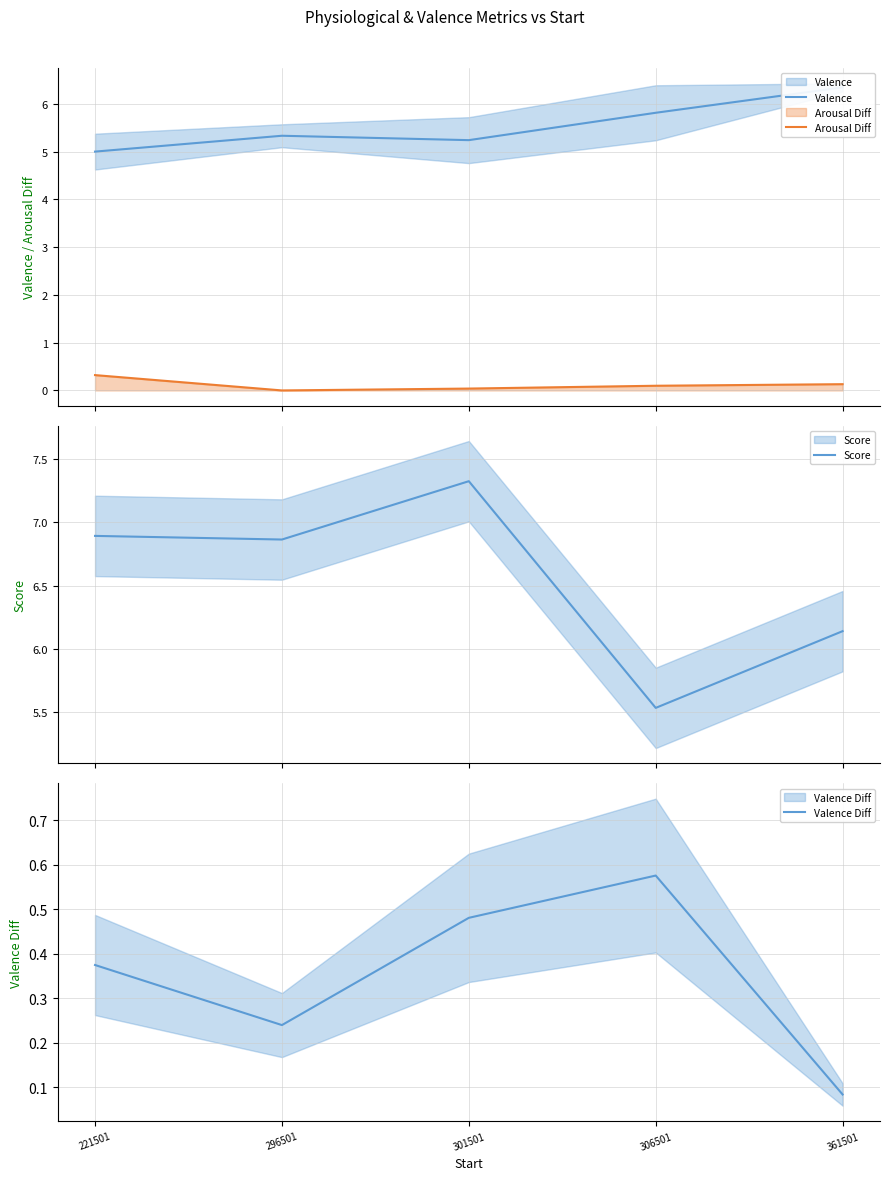

How many distinct data groups are displayed?

4